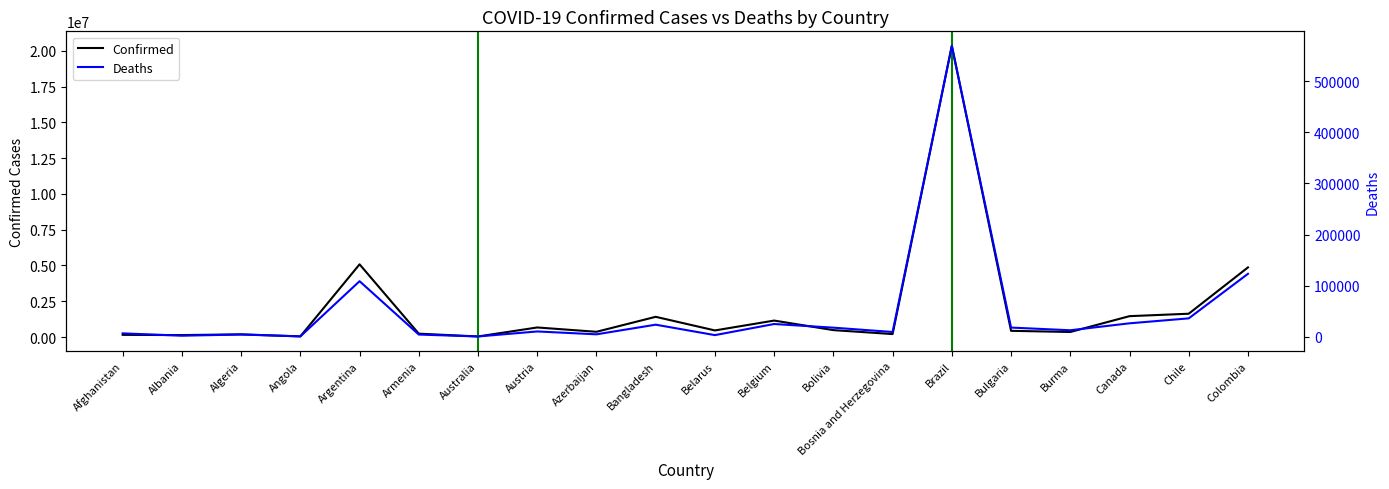

True or false: Deaths and Confirmed intersect in this chart.

False